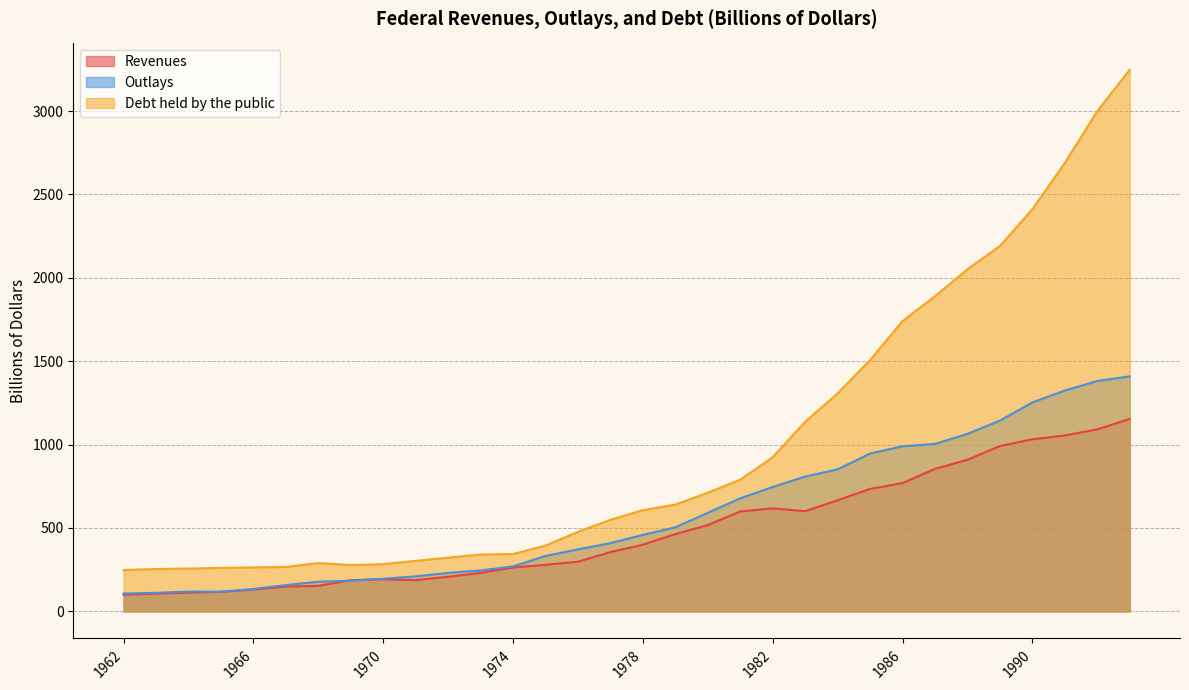

What is the difference between the Debt held by the public values at 1970 and 1973?

57.7